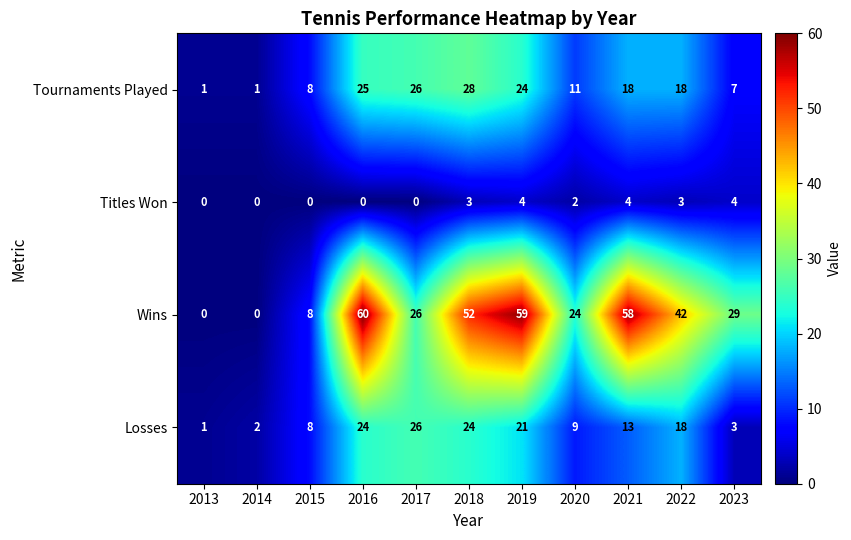

What is the total value across all series at 2016?

109